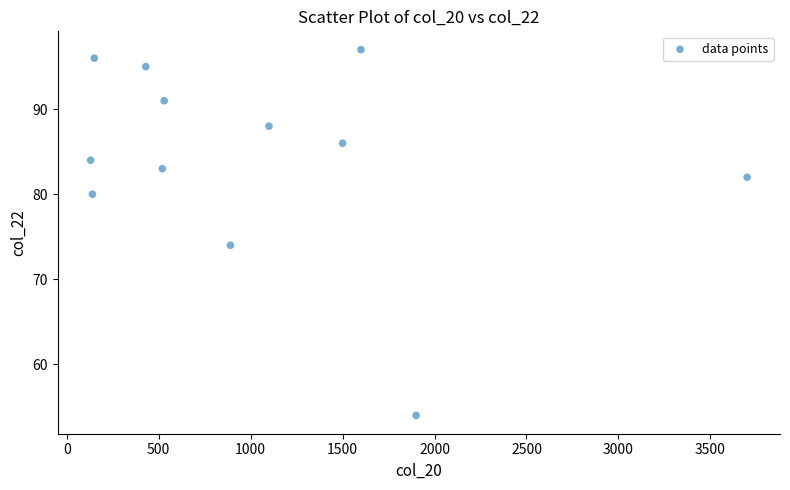

What Y value in the scatter plot is closest to 75?

74